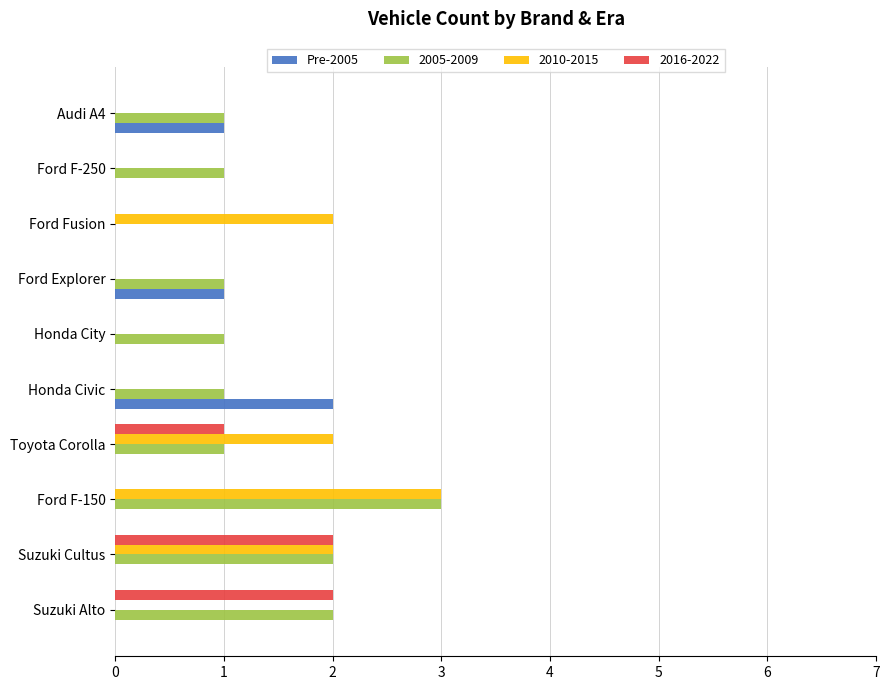

Is the value of Pre-2005 at Honda Civic greater than the value of 2016-2022 at Ford F-150?

Yes